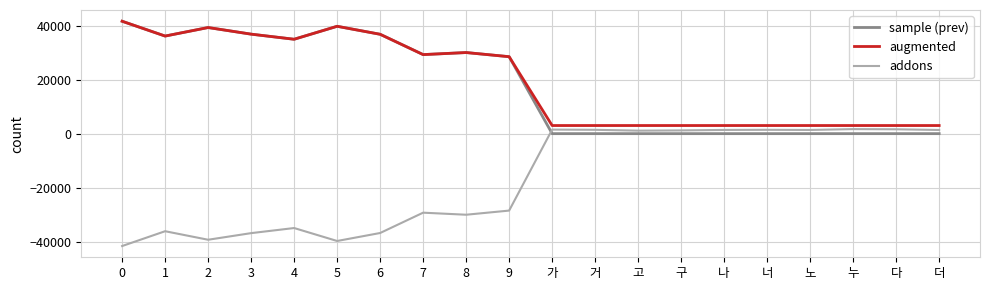

True or false: sample (prev) has a value of 0 at 나.

True